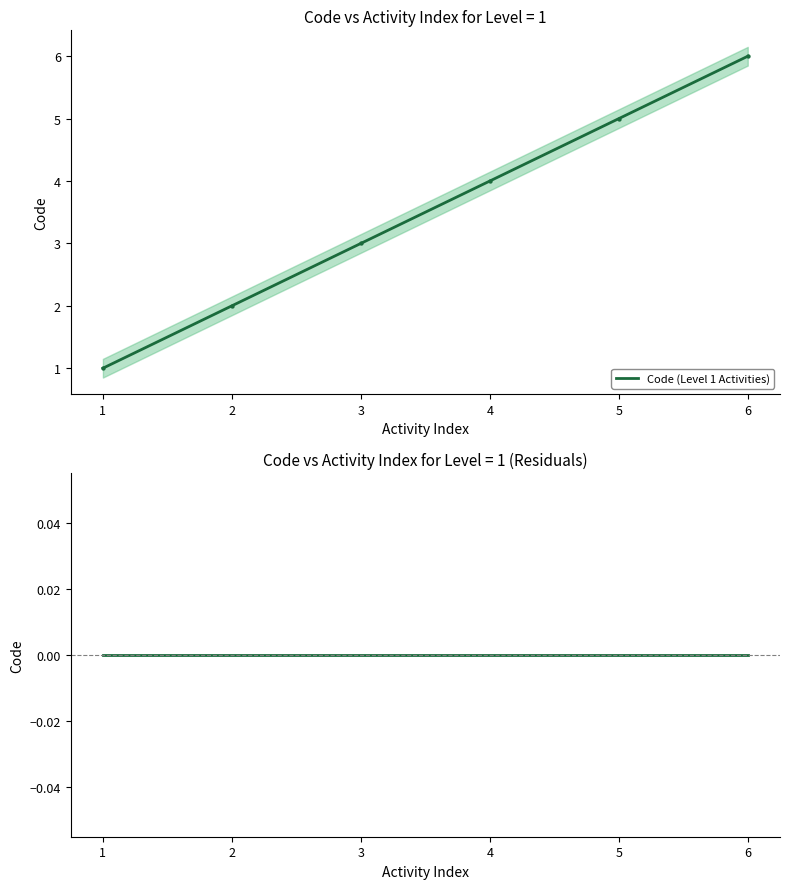

At how many categories does at least one series exceed 3?

3